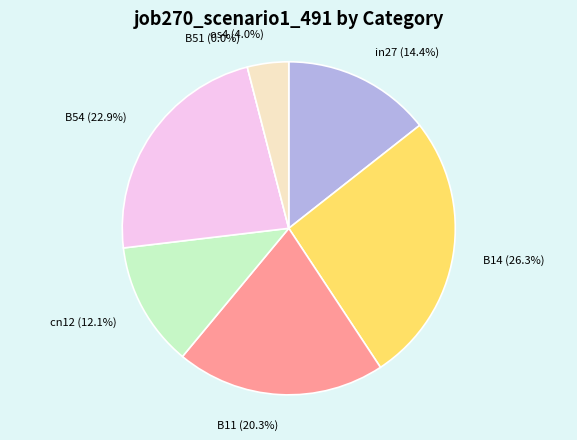

Does any single category account for the majority?

No